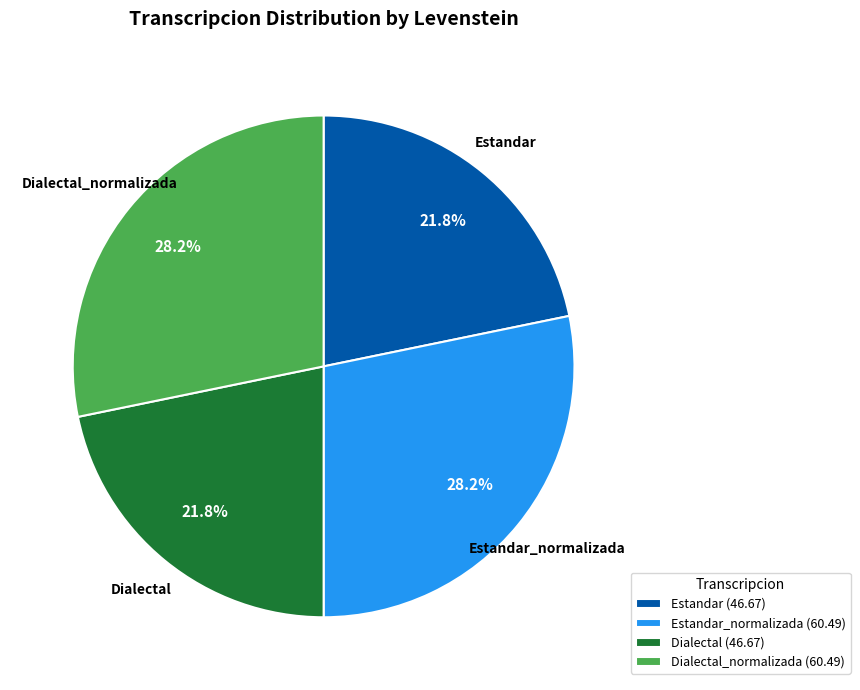

Approximately how many times larger is the value at Estandar compared to Estandar_normalizada?

0.8